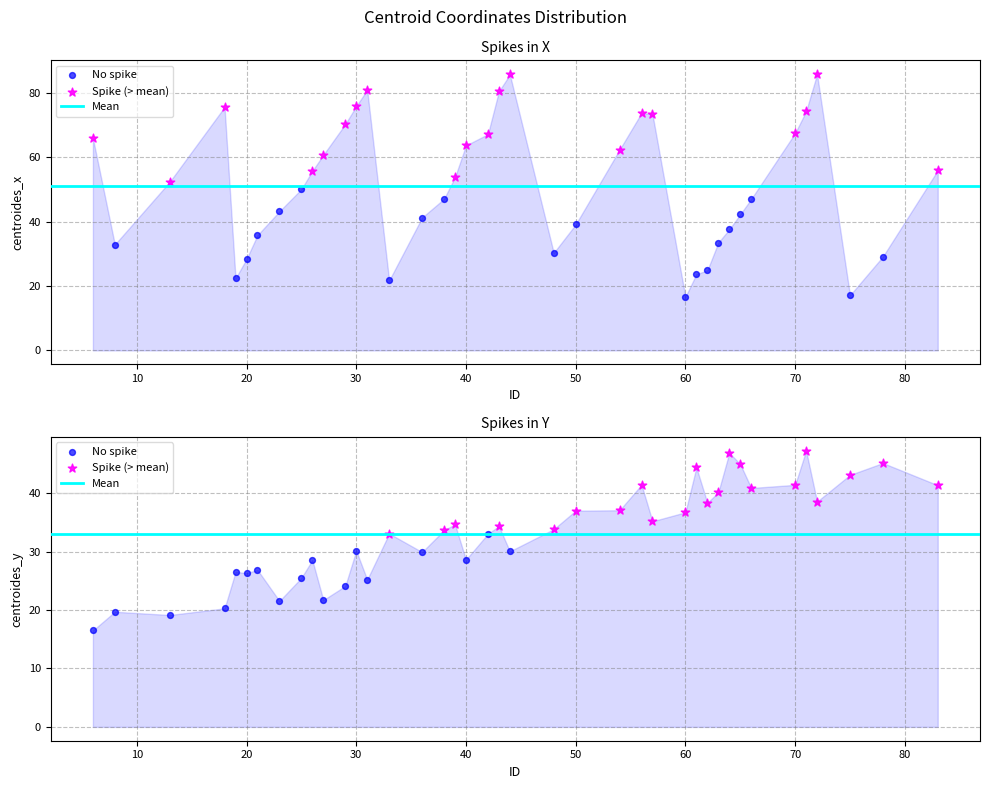

Which series contains the highest Y value?

centroides_x